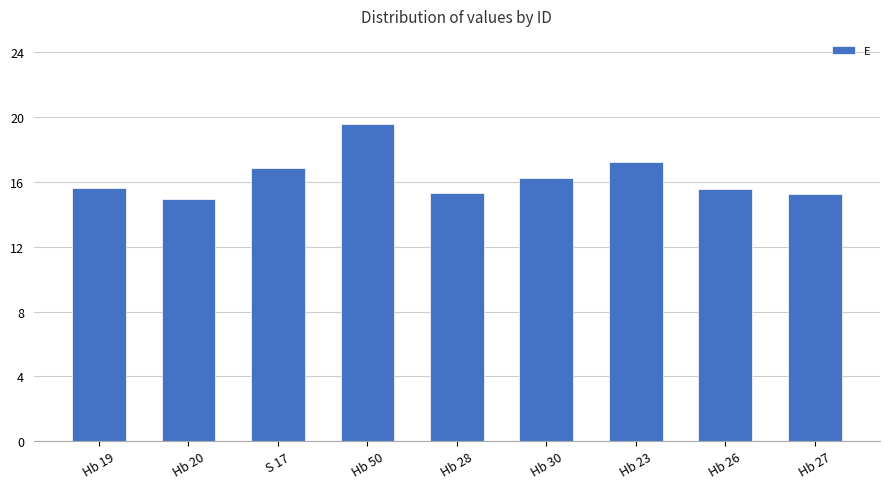

Does the chart contain stacked bars?

No